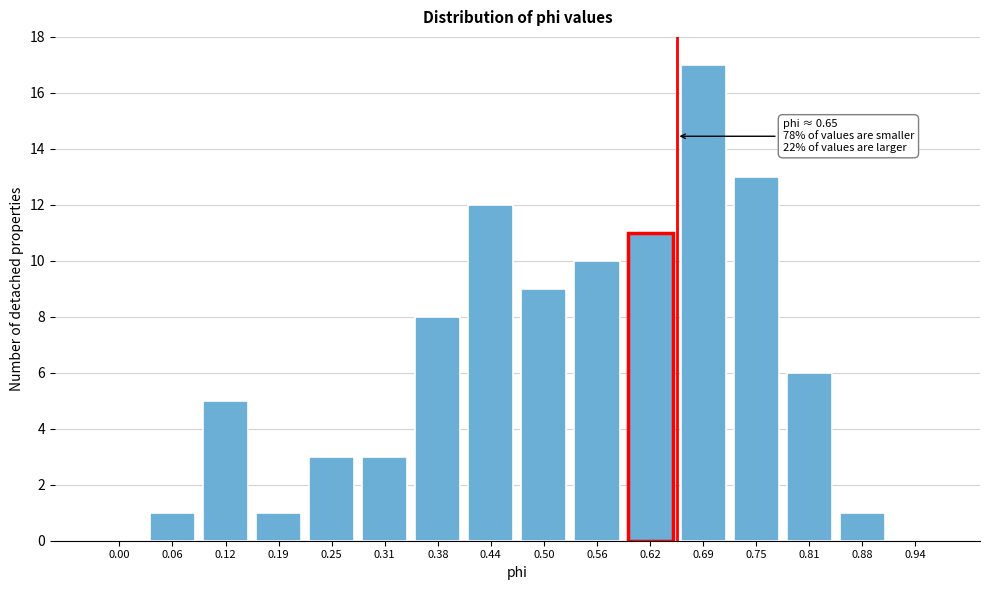

Reading right to left, extract all data points from this chart.

0.94=0	0.88=1	0.81=6	0.75=13	0.69=17	0.62=11	0.56=10	0.50=9	0.44=12	0.38=8	0.31=3	0.25=3	0.19=1	0.12=5	0.06=1	0.00=0